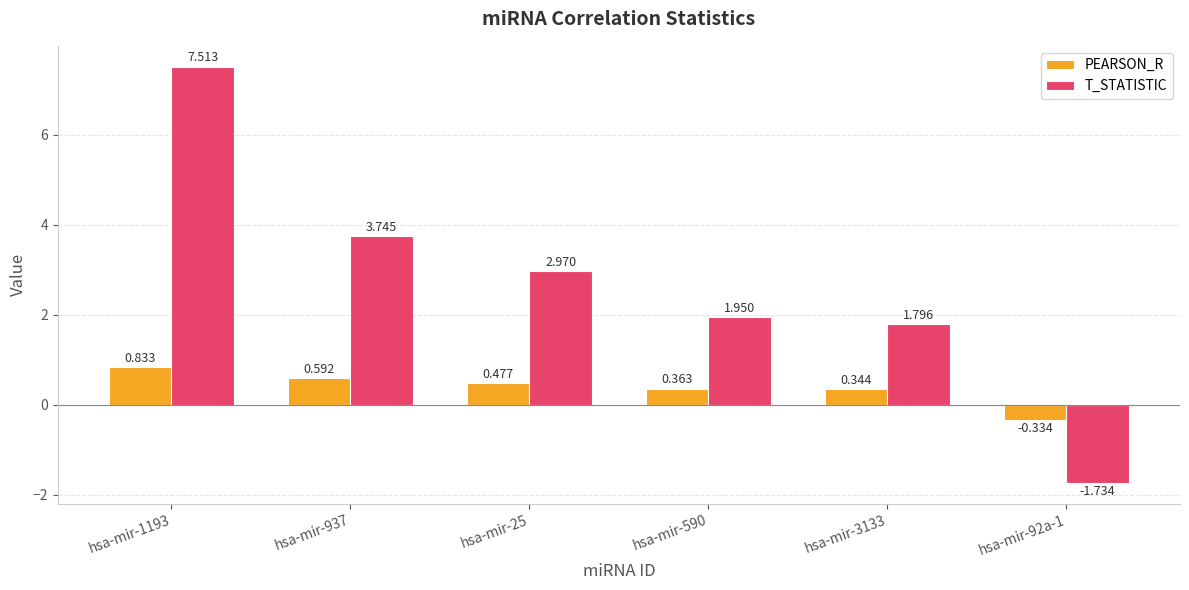

What is the label of the 1st bar from the left?

hsa-mir-1193